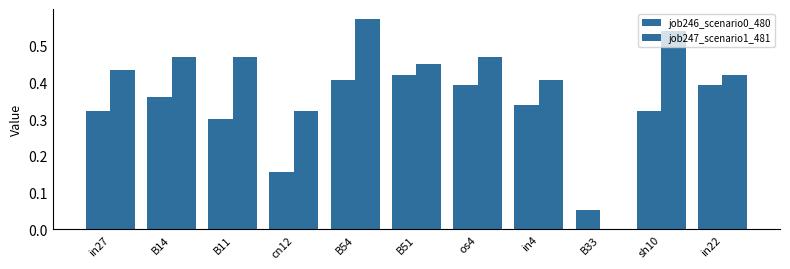

The value of job247_scenario1_481 at sh10 is 0.1. True or false?

False